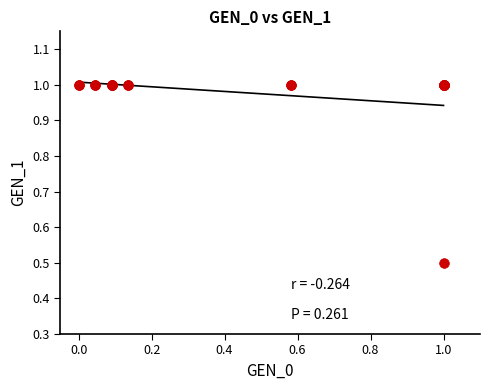

What Y value in the scatter plot is closest to 0?

0.5